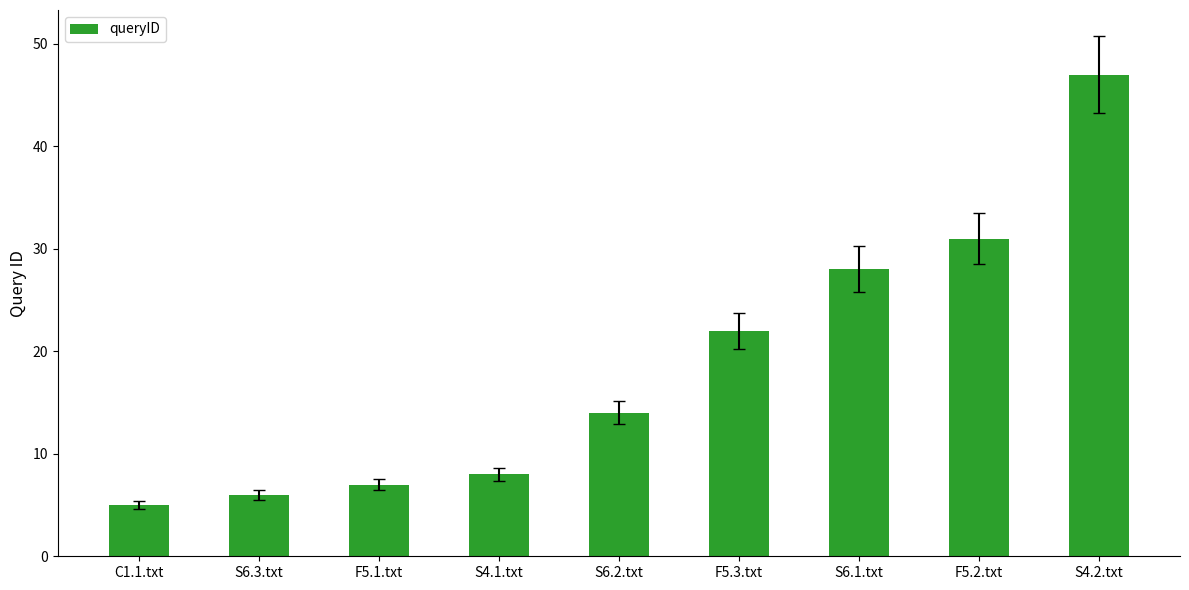

Between F5.2.txt and S4.2.txt, which is larger?

S4.2.txt